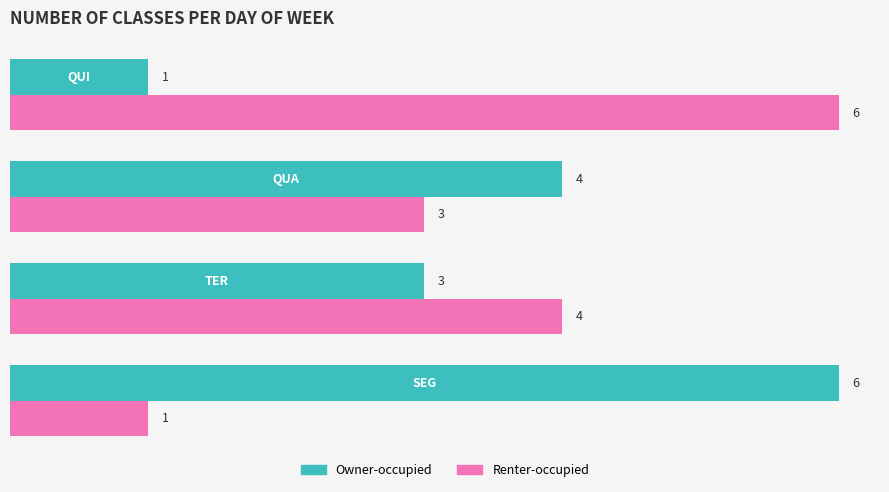

Count the Renter-occupied values in the range 3 to 6.

3